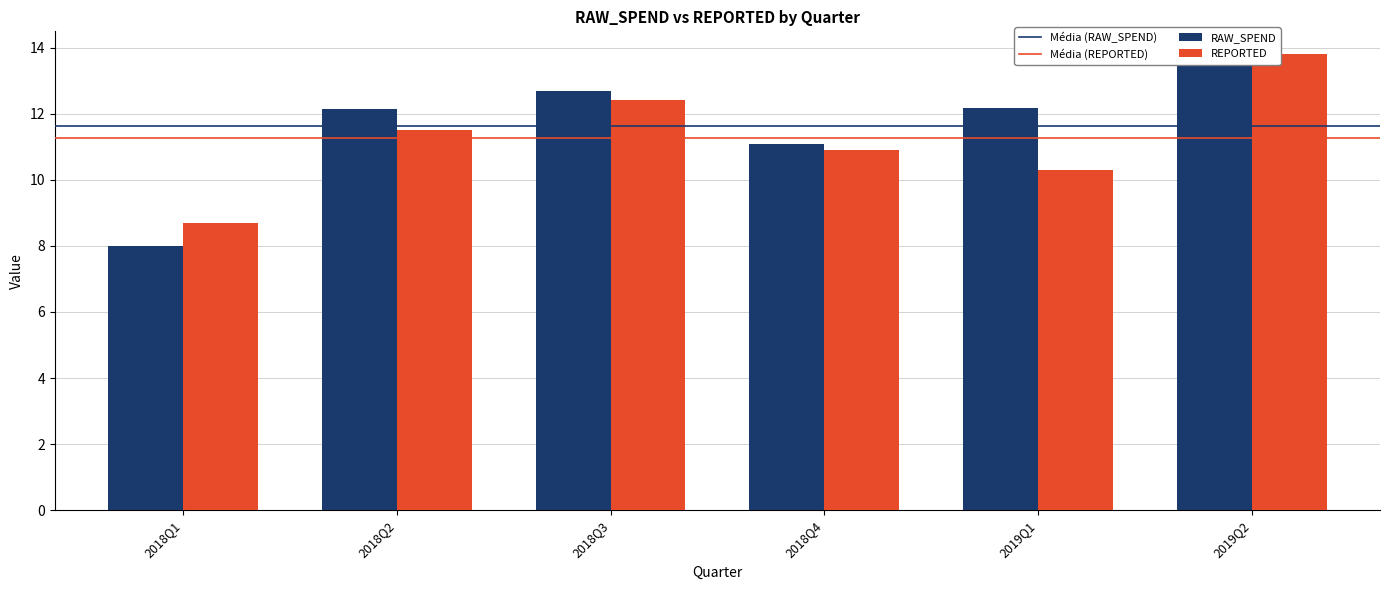

Is it true that RAW_SPEND equals 6.0 at 2018Q3?

False